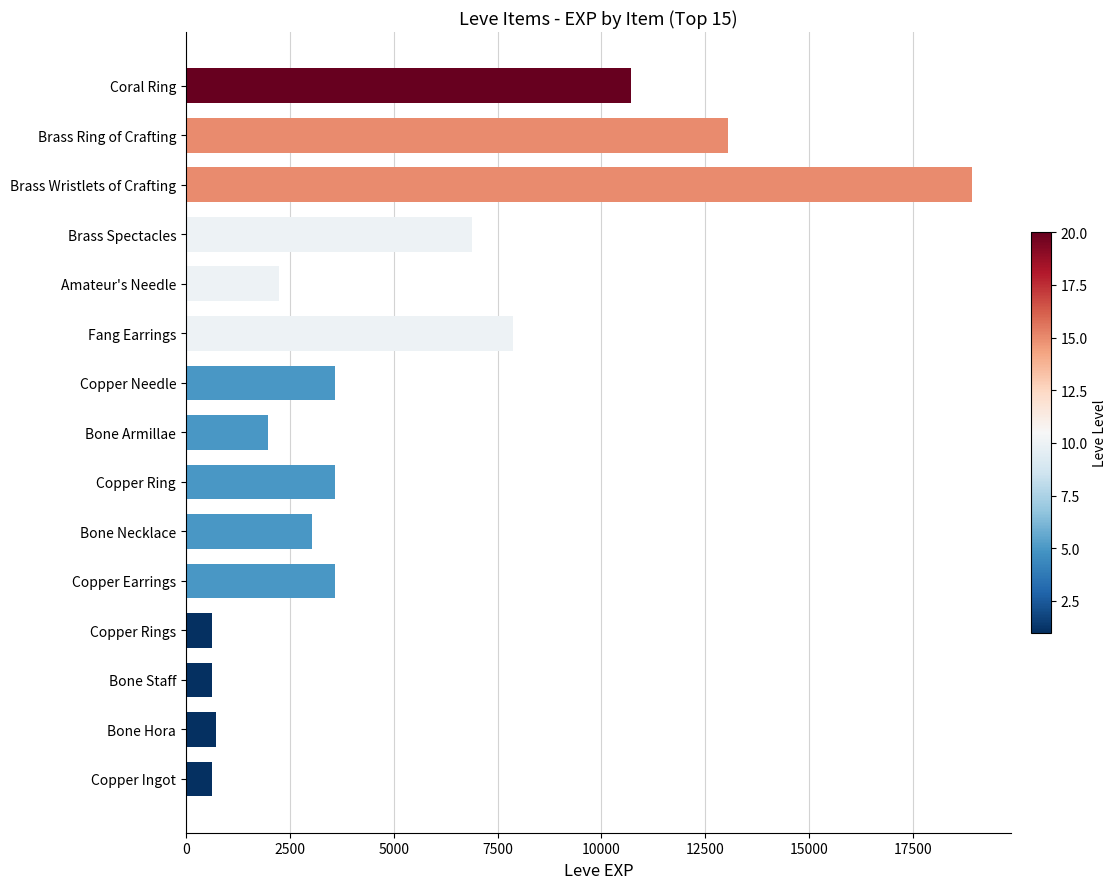

How many distinct data groups are displayed?

1